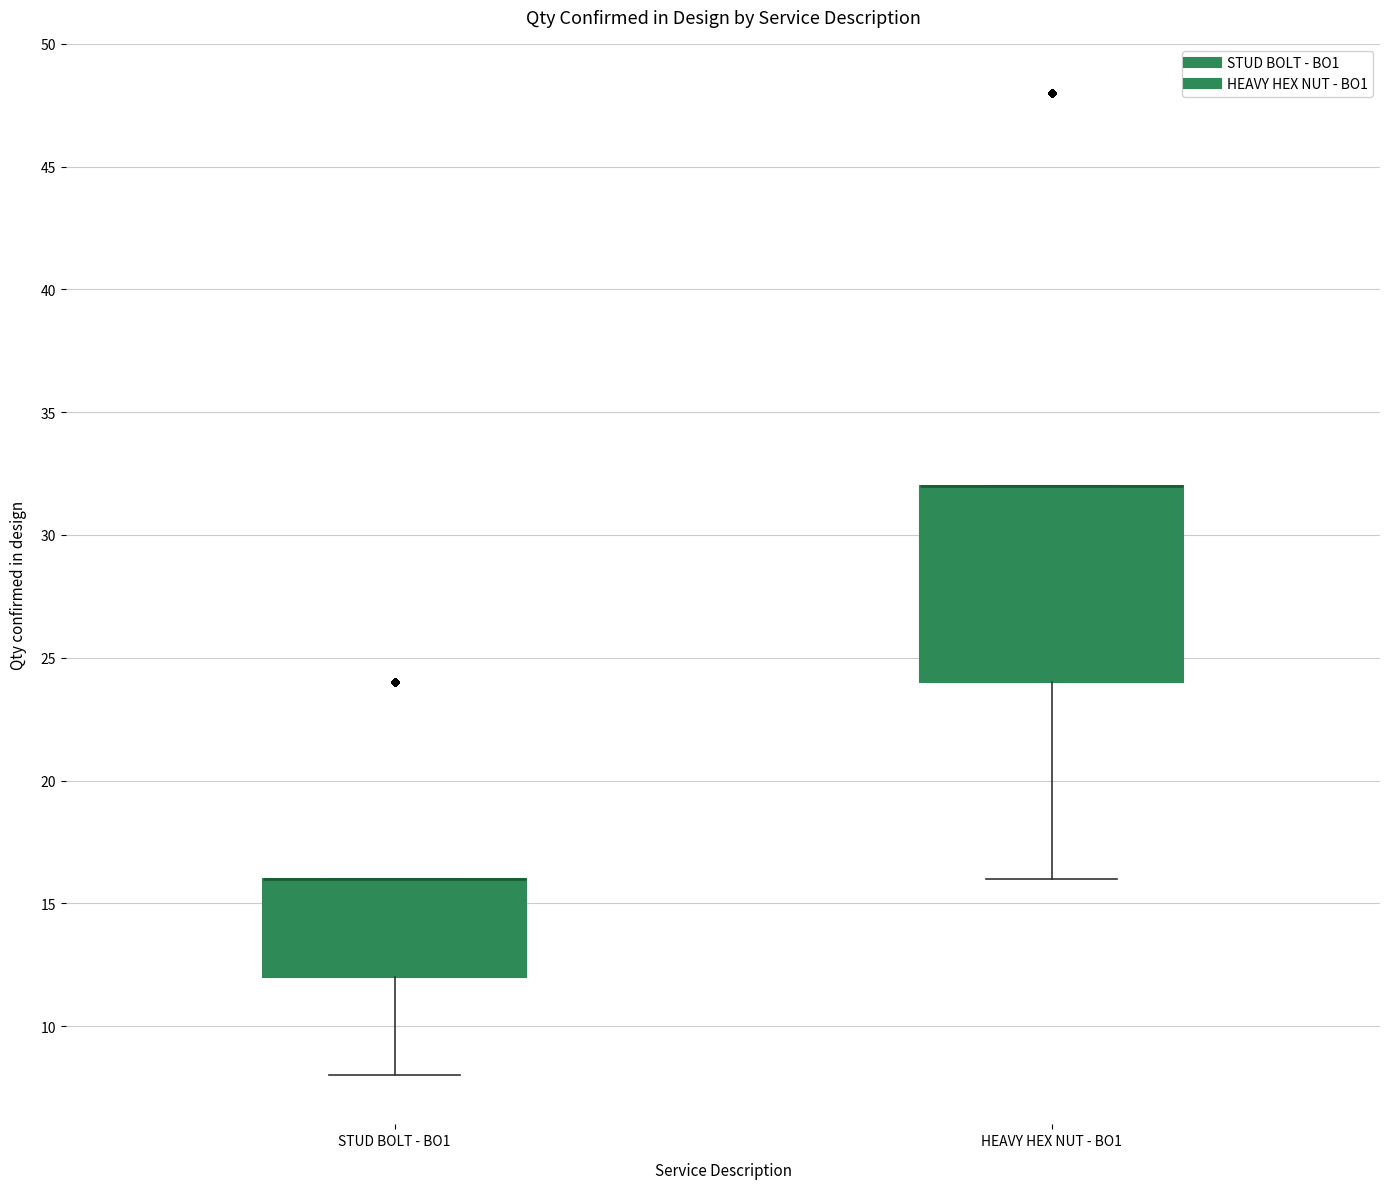

Where is the upper edge of the box for HEAVY HEX NUT - BO1 on the y-axis? The values are not printed on the chart, so give them approximately, as read against the axis.

32